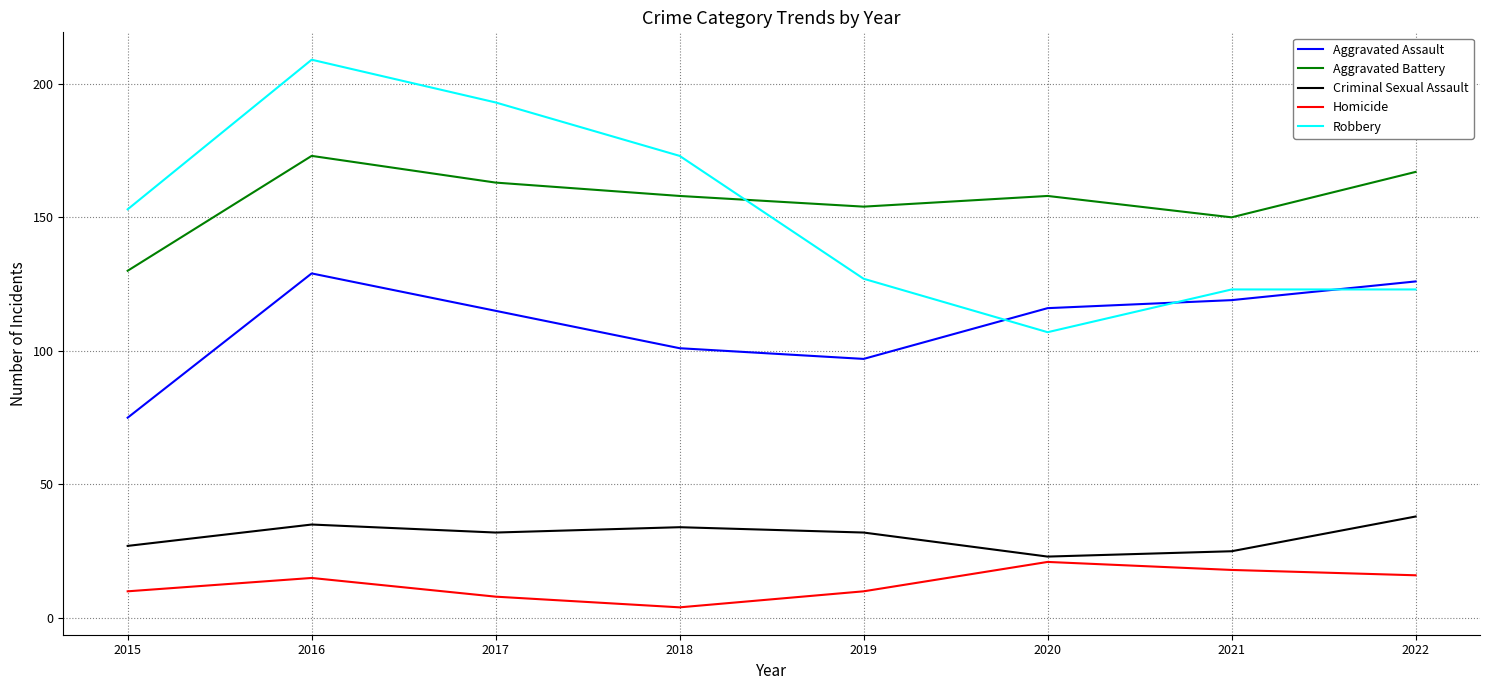

At which category does Aggravated Assault reach its first local peak?

2016